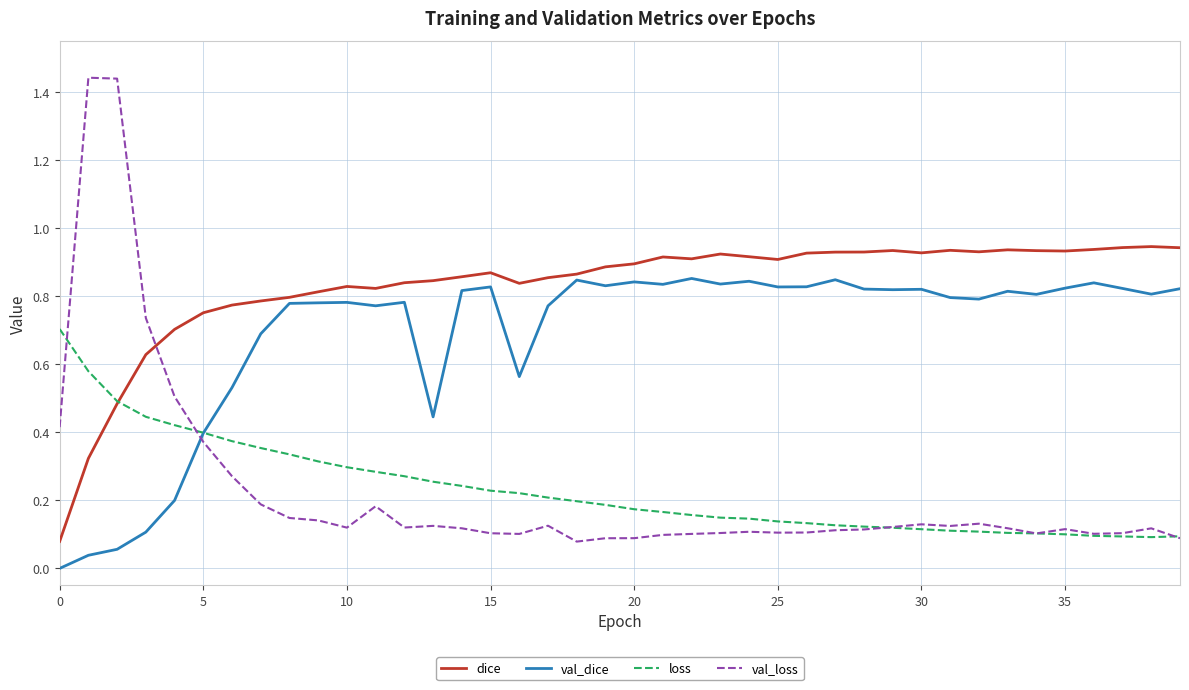

What is the sum of all loss values?

9.3